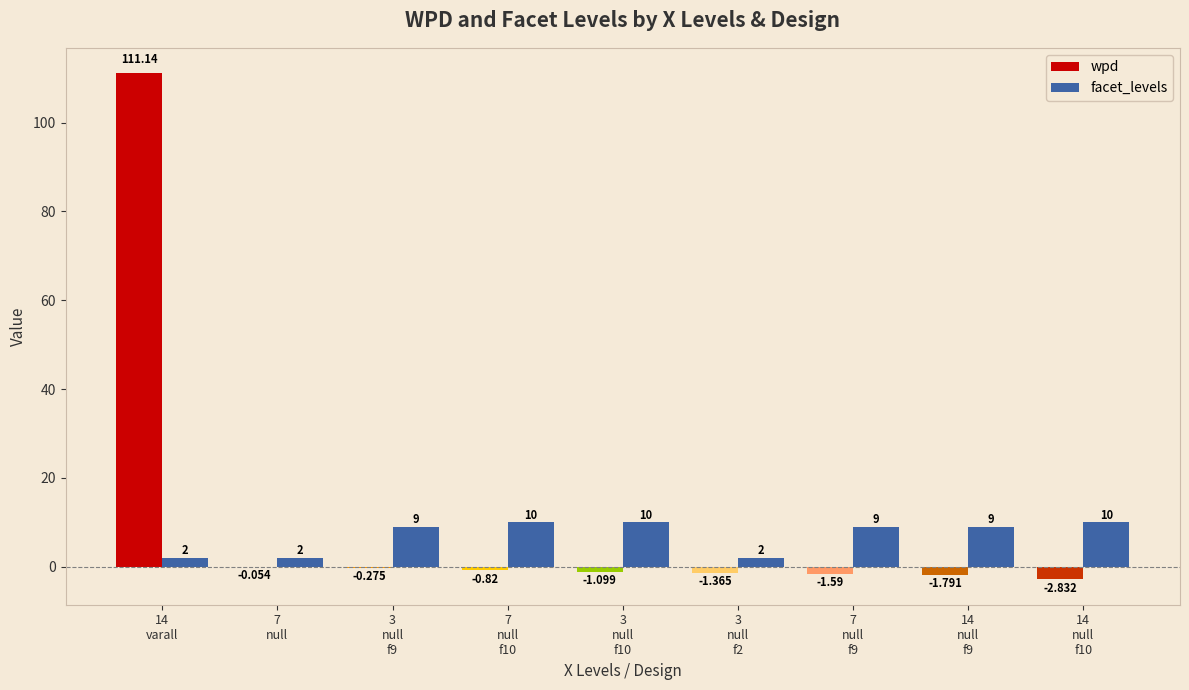

What is the label of the 1st bar from the right?

14
null
f10